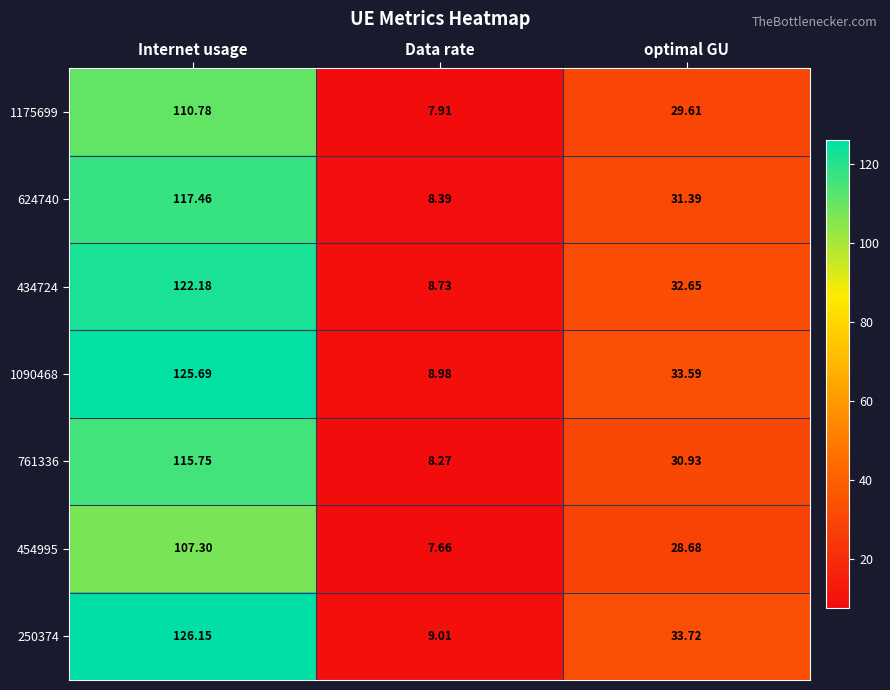

Count the number of categories in the chart.

3